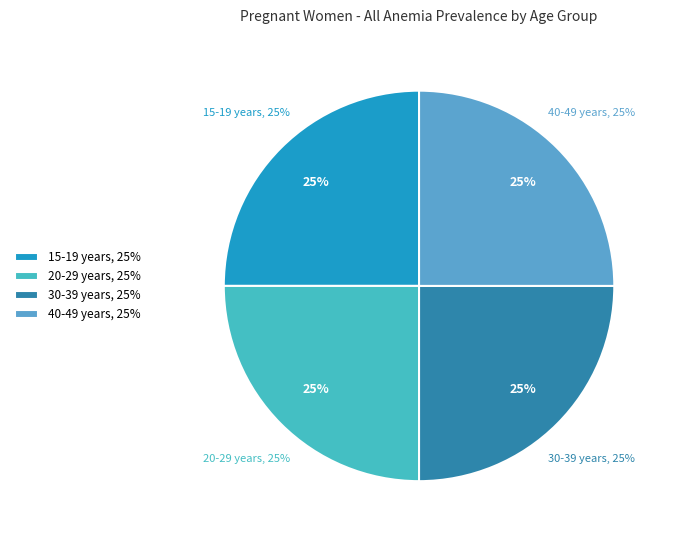

Is there a majority slice in this chart?

No